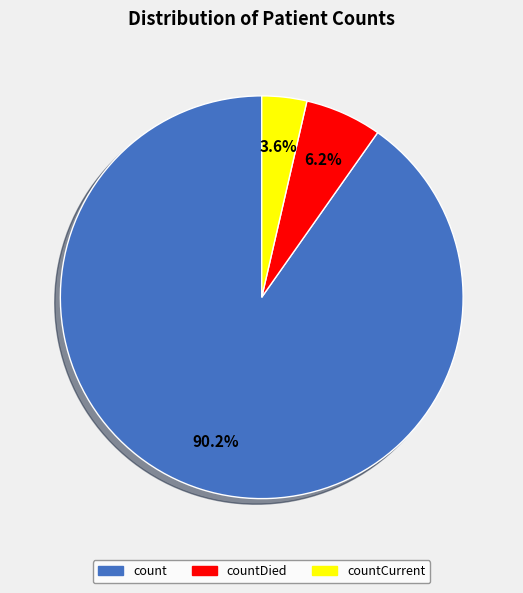

Combined, do countDied and countCurrent account for over 50%?

No